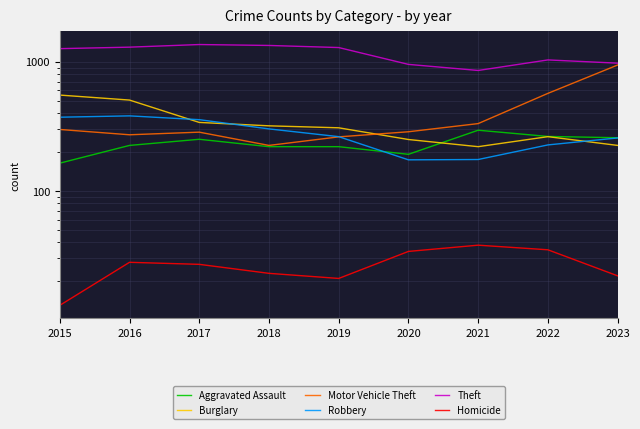

At which label does Motor Vehicle Theft reach its minimum?

2018